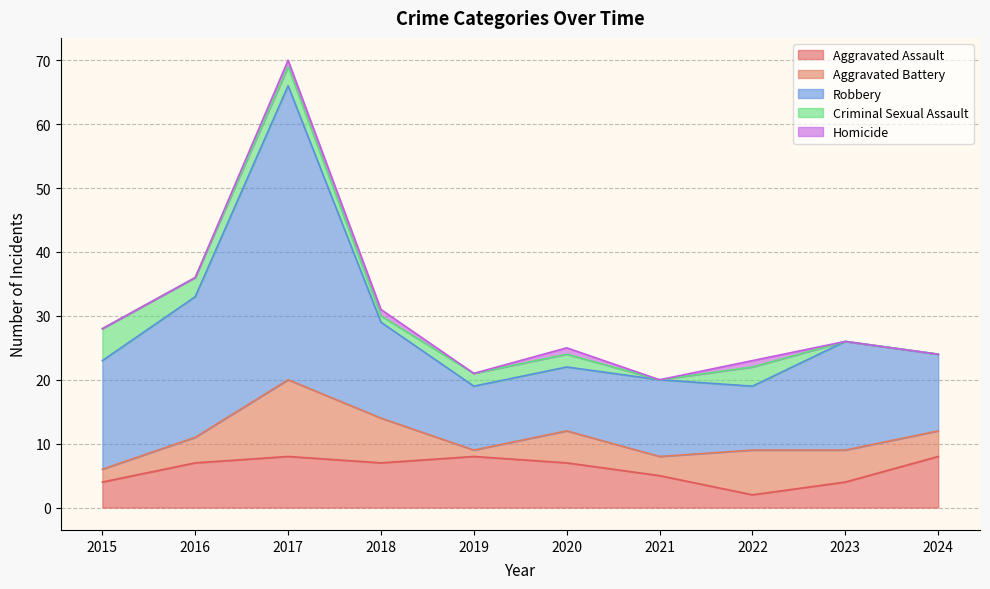

How many lines are shown in the chart?

5